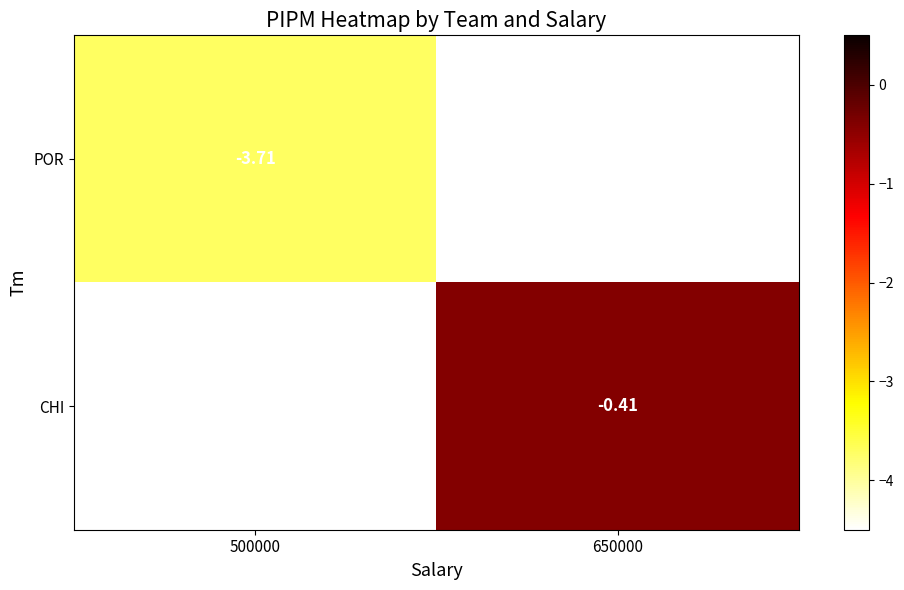

The POR series shows -1.9 at 500000. True or false?

False